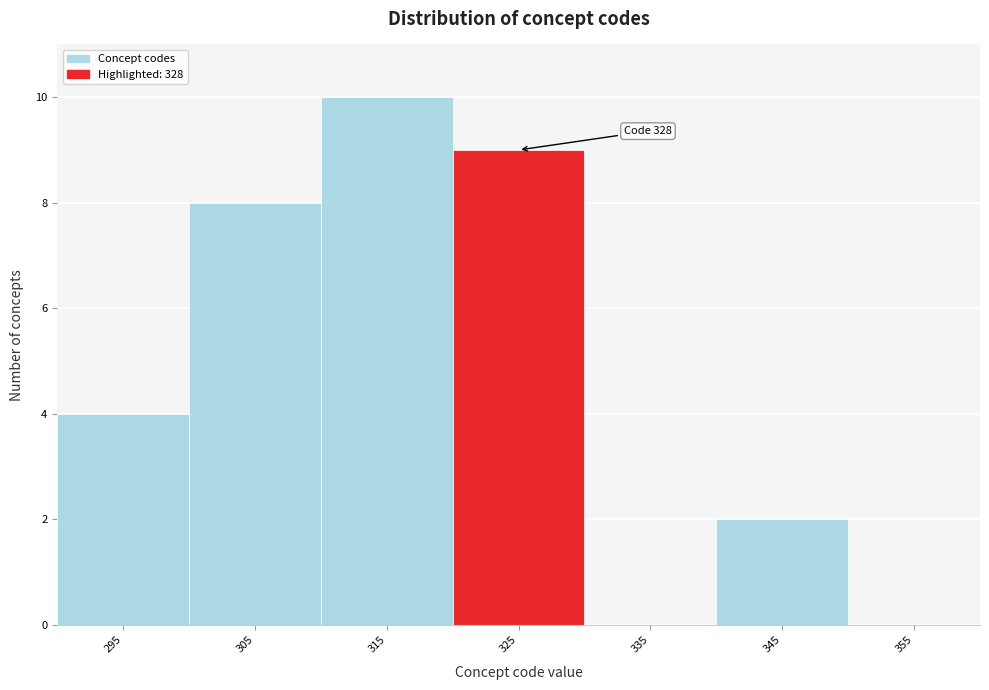

Reading left to right, what are all the values shown in this chart?

295=4	305=8	315=10	325=9	335=0	345=2	355=0